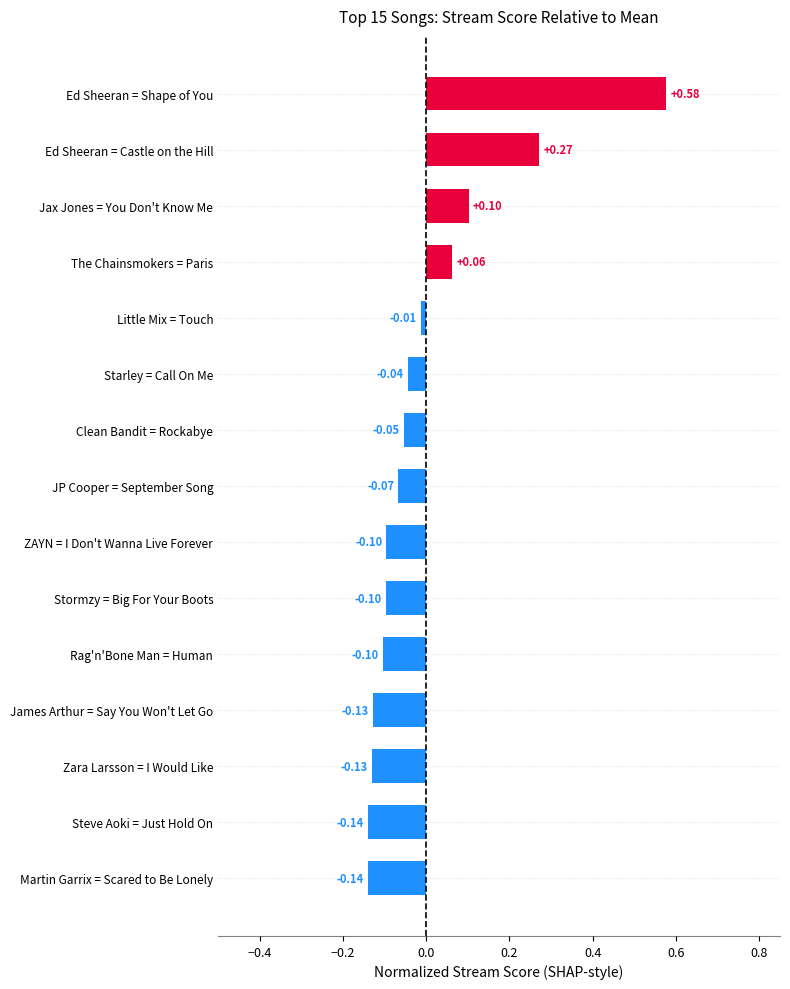

Where is the data nearest to the value 0?

Little Mix = Touch